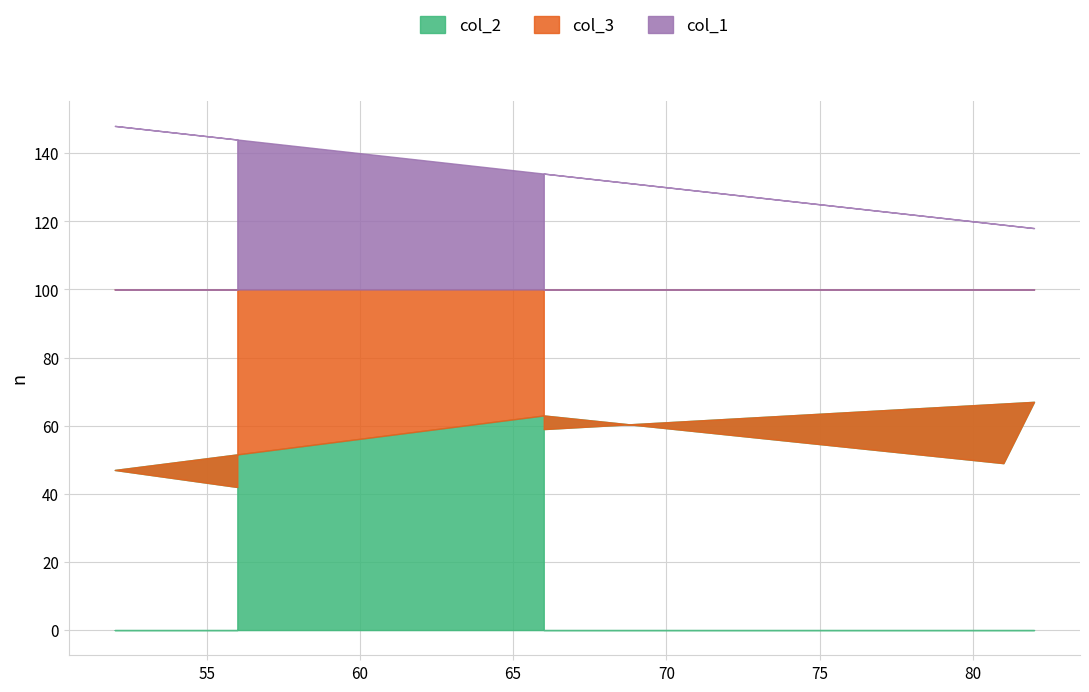

What are all the series names shown in the legend?

col_2, col_3, col_1